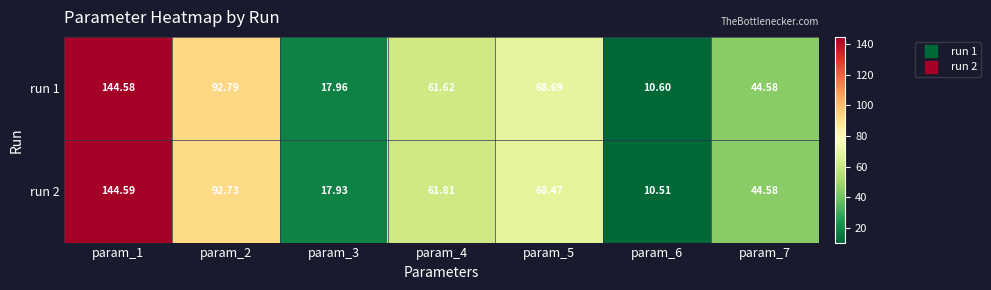

Which series has the widest spread of values?

run 2